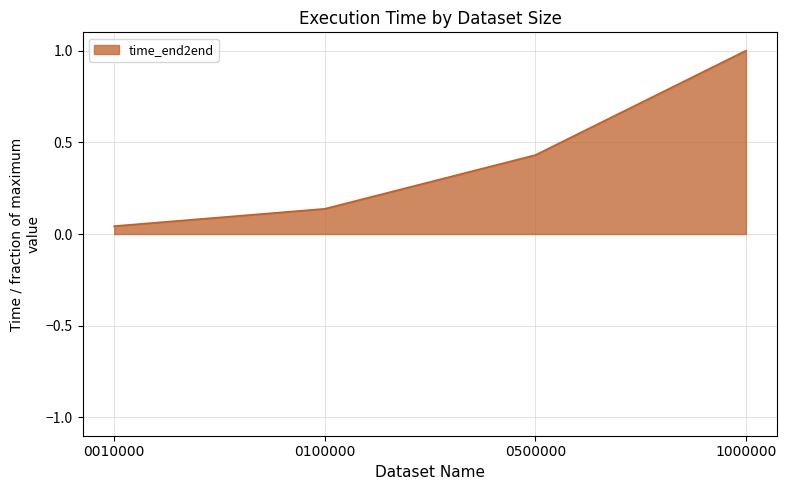

List the labels in order of value, largest first.

1000000, 0500000, 0100000, 0010000